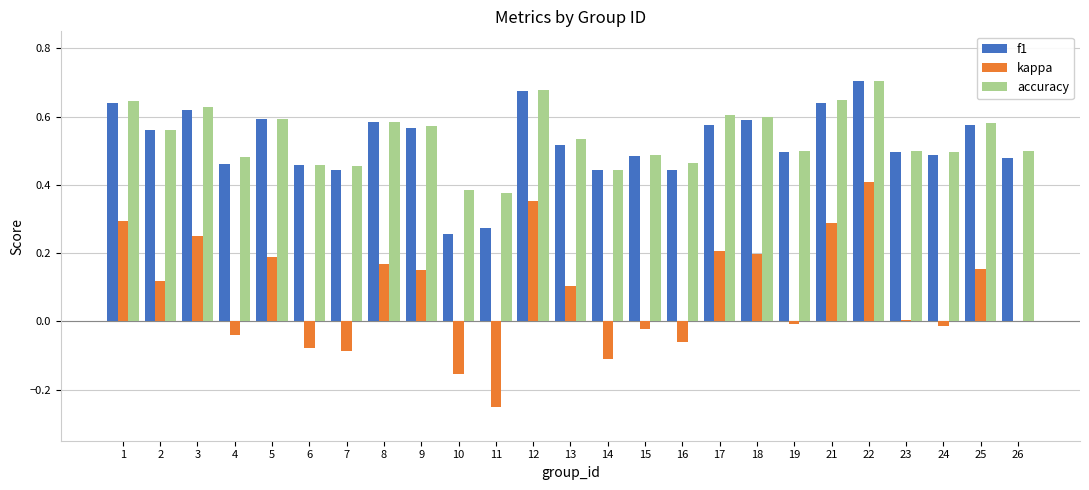

True or false: accuracy has a value of 0.5 at 6.

True